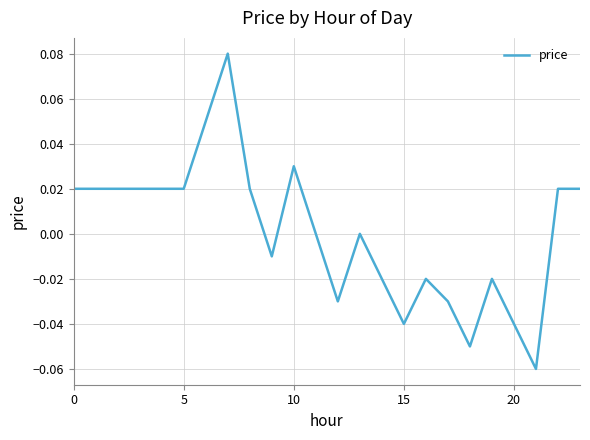

Does the chart have visible grid lines?

Yes